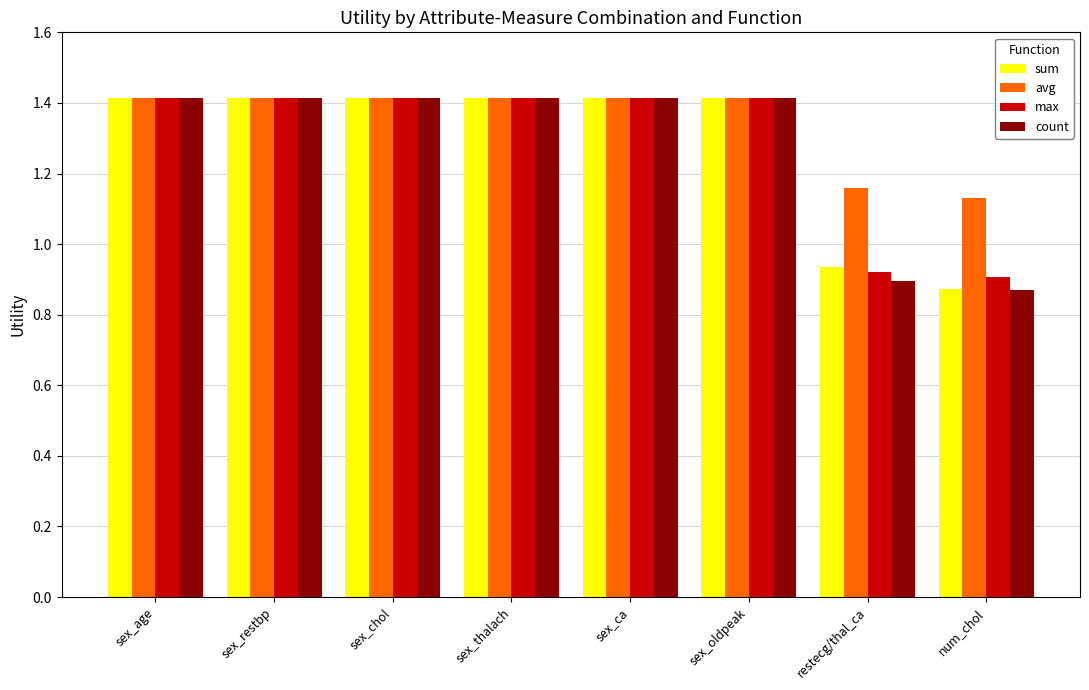

What is the greatest value displayed?

1.4